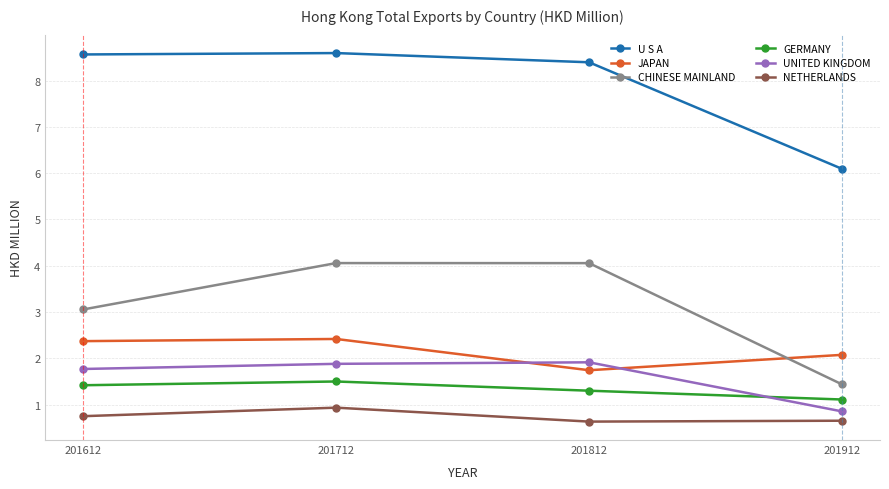

Is it true that NETHERLANDS equals 0.6 at 201812?

True